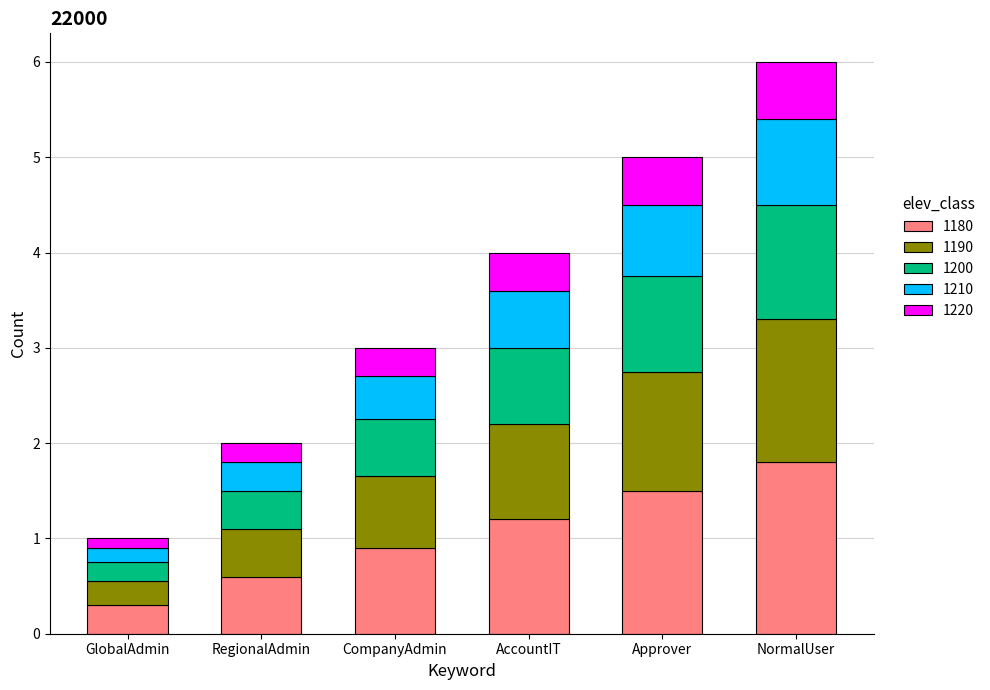

The 1180 series shows 0.9 at CompanyAdmin. True or false?

True